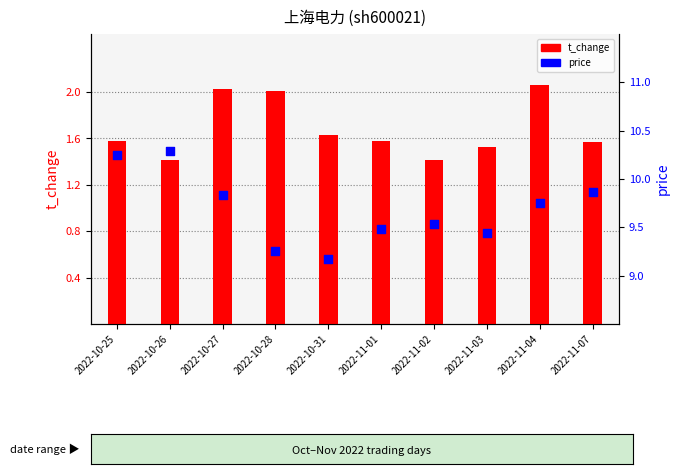

Which series contains the lowest Y value?

t_change